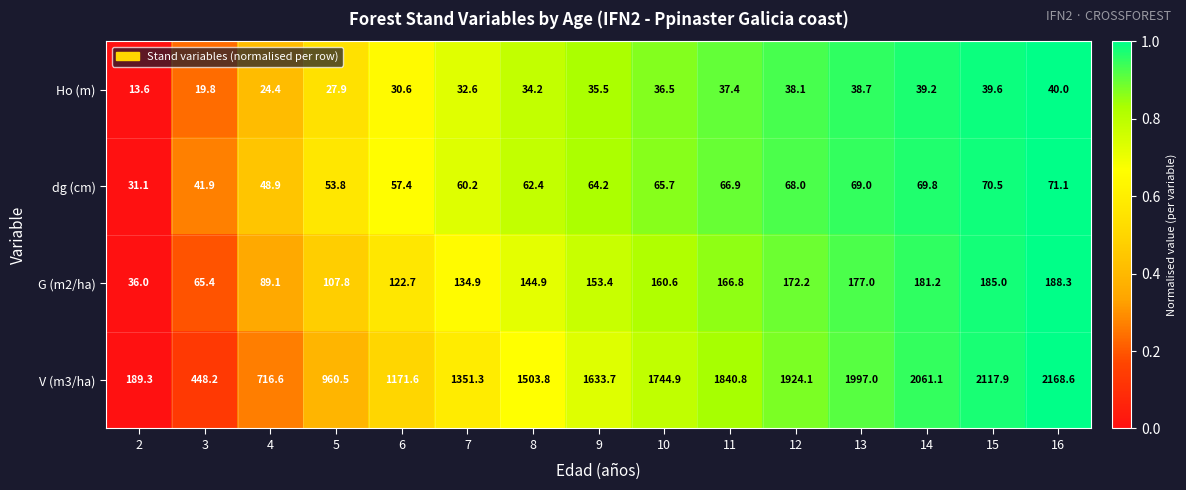

Rank the series at 5 from lowest to highest value.

Ho (m), dg (cm), G (m2/ha), V (m3/ha)